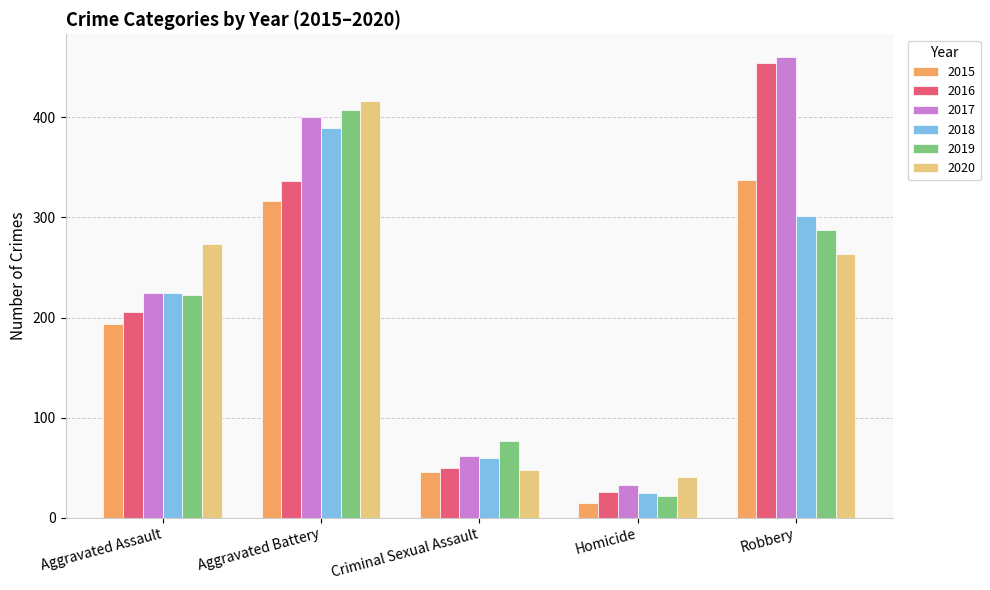

At which label does 2017 reach its peak?

Robbery